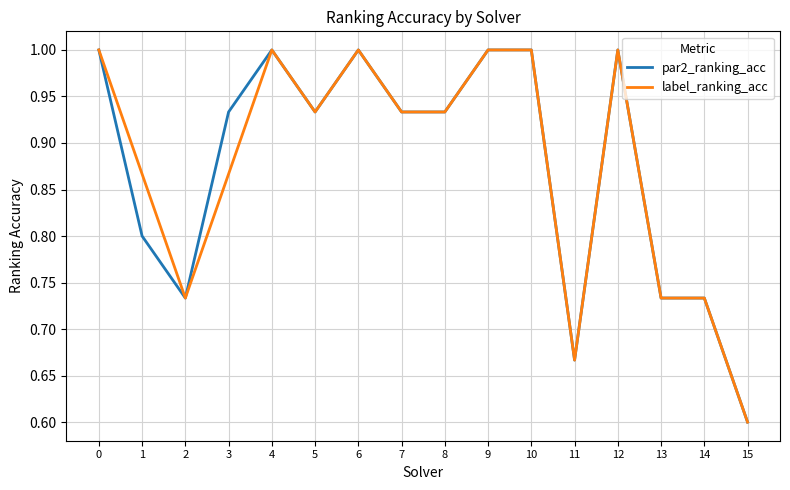

Is it true that label_ranking_acc equals 1.6 at 9?

False